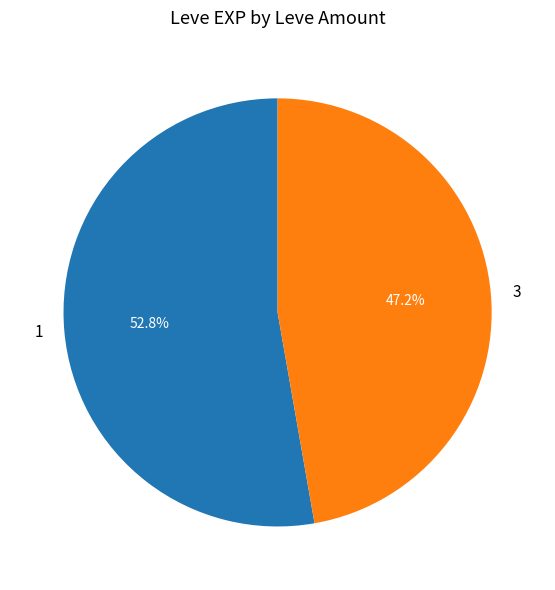

Is 1 the majority of the pie?

Yes